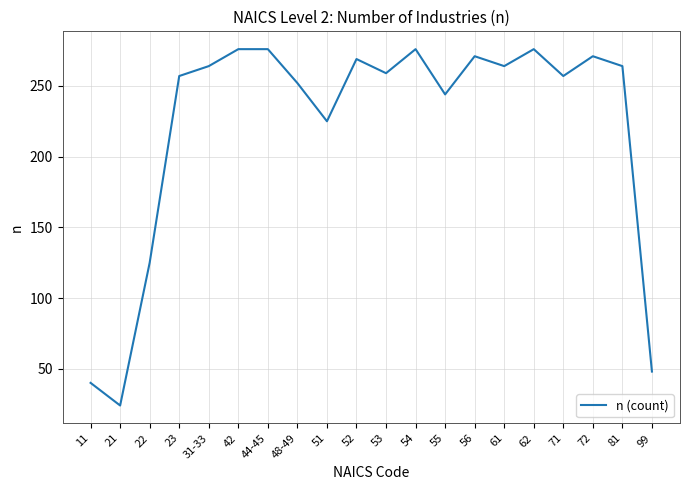

True or false: there are more than 0 points higher than both neighbors.

True